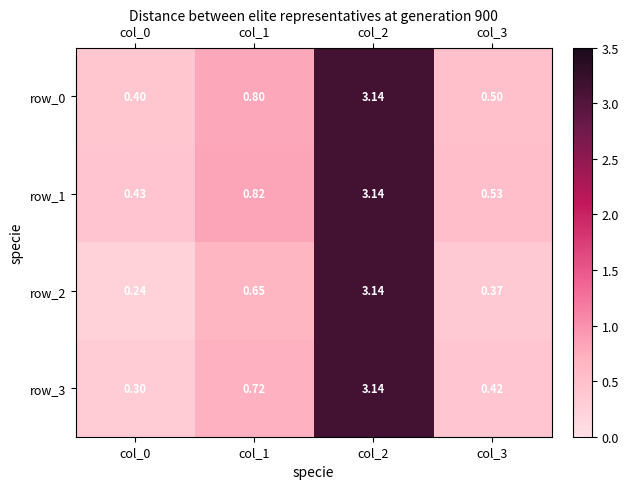

The value of row_0 at col_0 is 0.6. True or false?

False